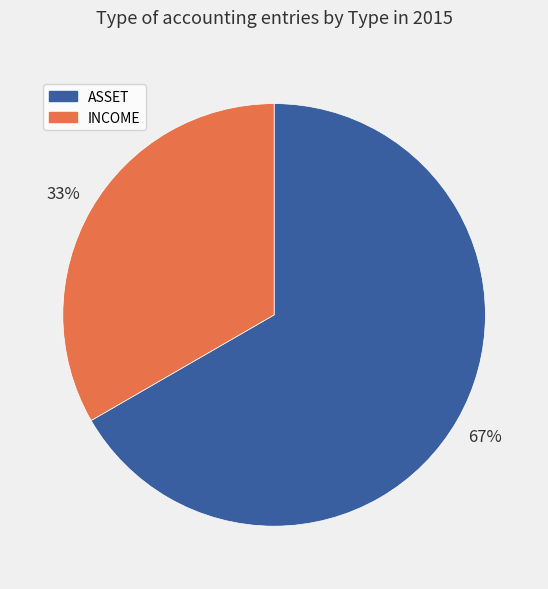

Which slice is the smallest?

INCOME